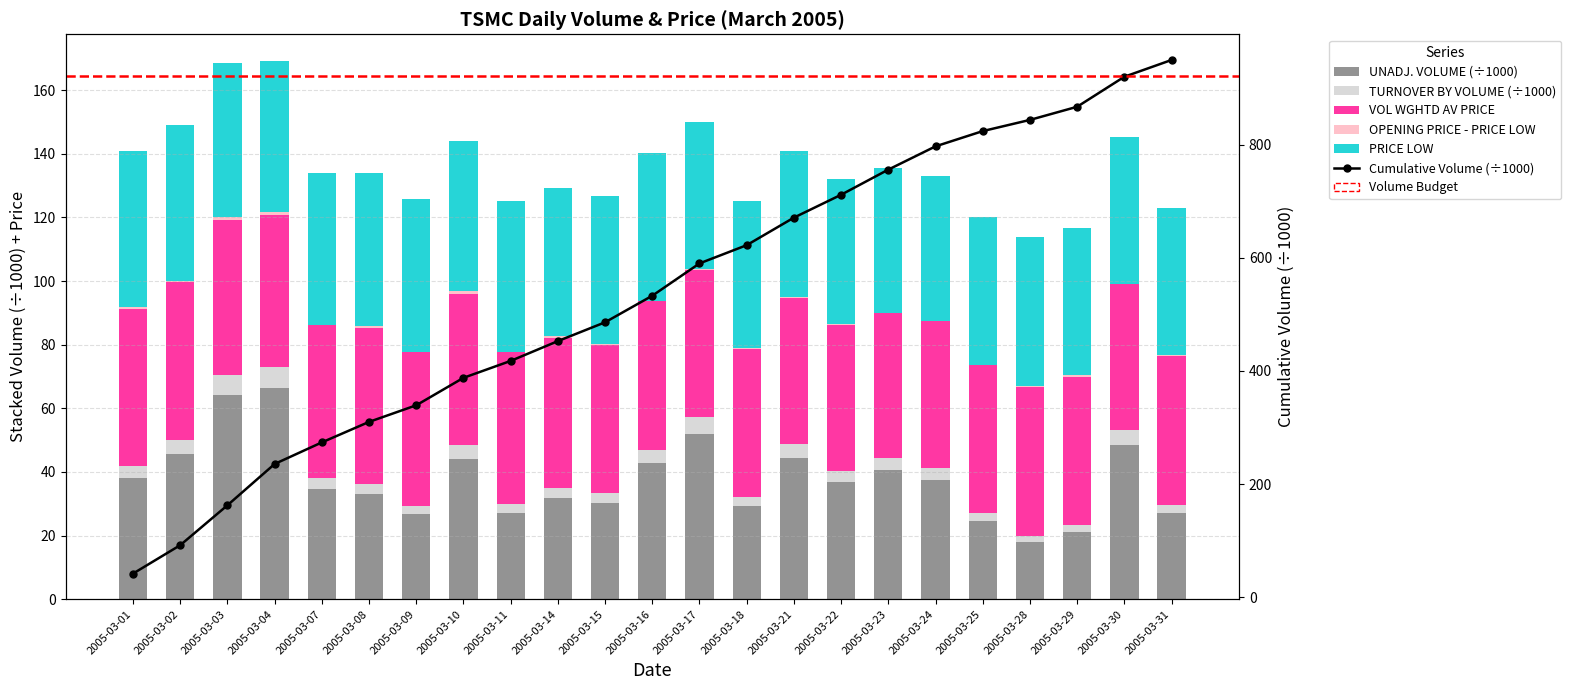

How many data points in VOL WGHTD AV PRICE are less than 46?

3